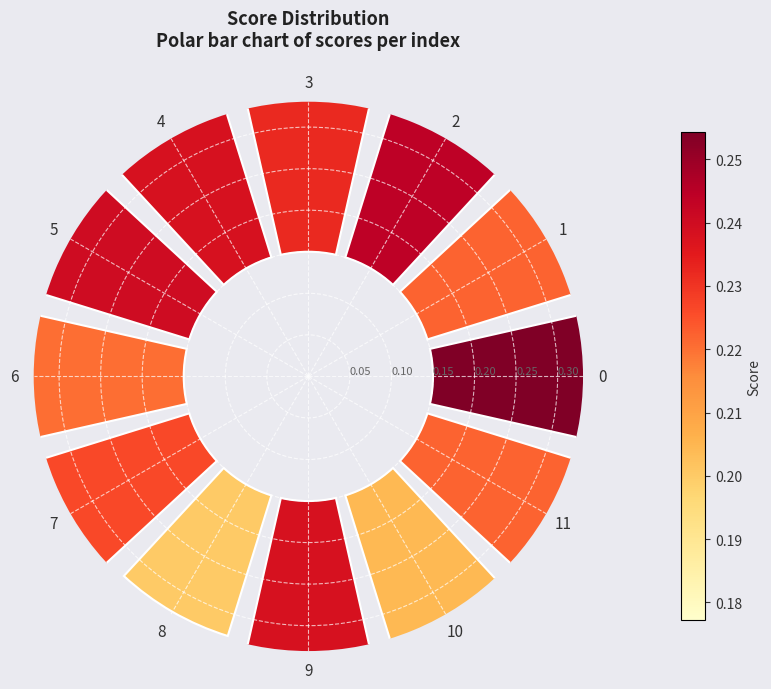

To the nearest percent, what portion does 3 represent?

9%